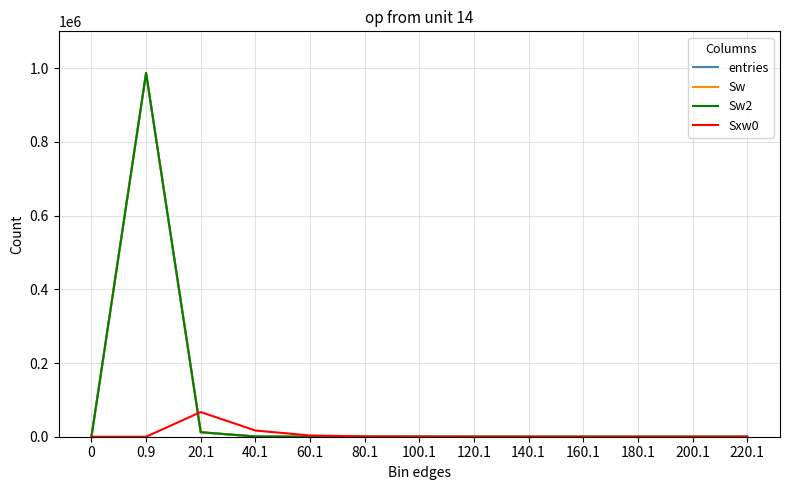

What is the label of the 11th point from the right?

20.1